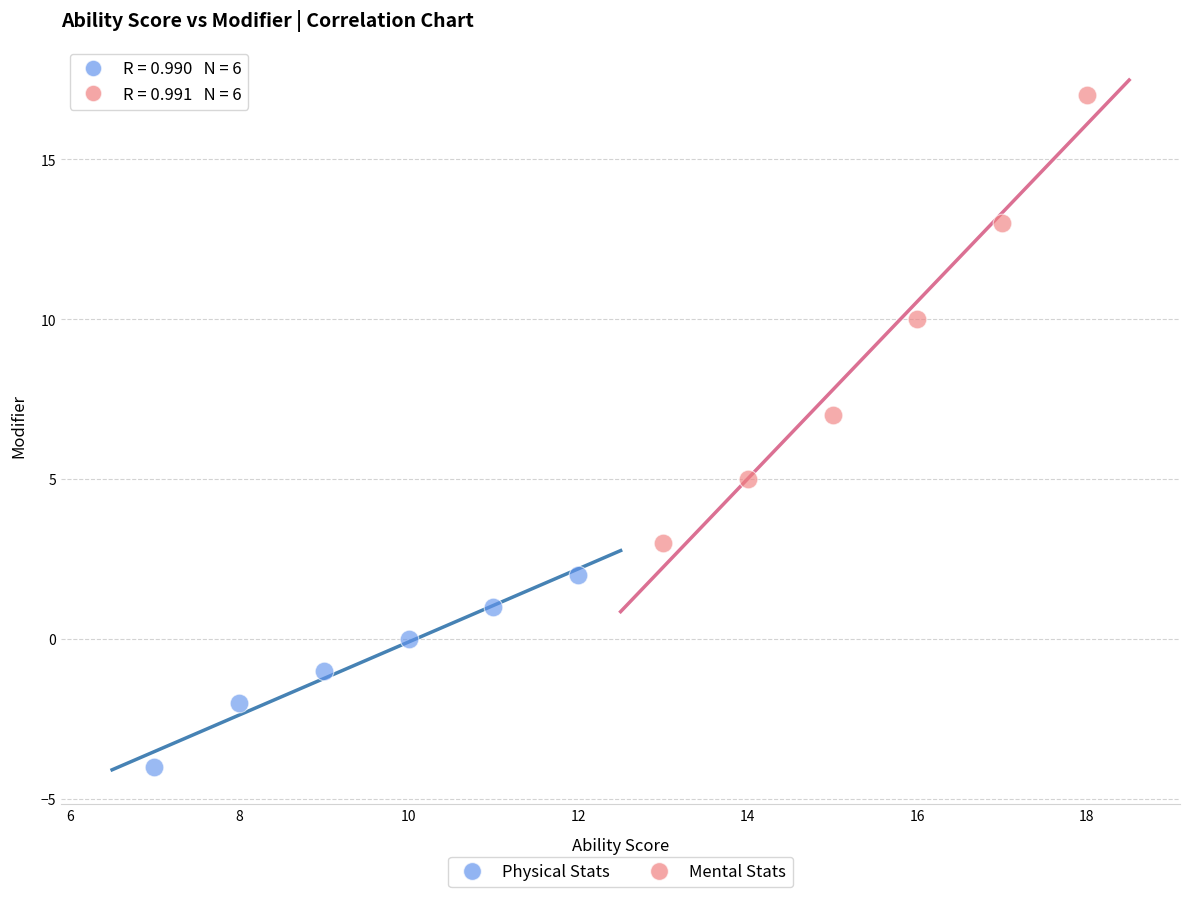

Which series reaches the maximum Y coordinate?

Mental Stats